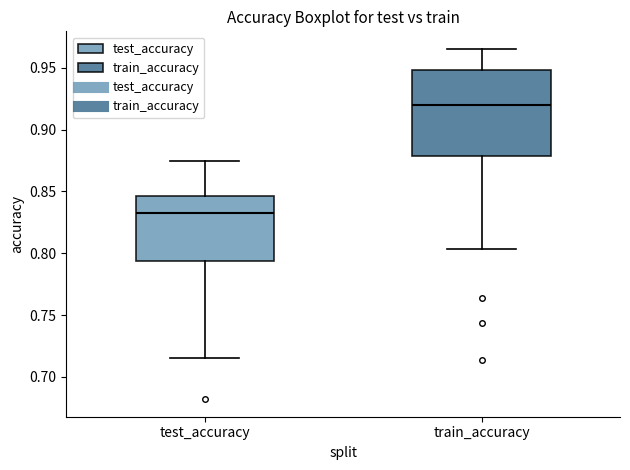

Reading left to right, read every box against the y-axis: the position of its median line, the range the box covers, and the ends of its whiskers. The values are not printed on the chart, so give them approximately, as read against the axis.

test_accuracy: median 0.835, box 0.795 to 0.845, whiskers 0.715 to 0.875
train_accuracy: median 0.920, box 0.880 to 0.950, whiskers 0.805 to 0.965